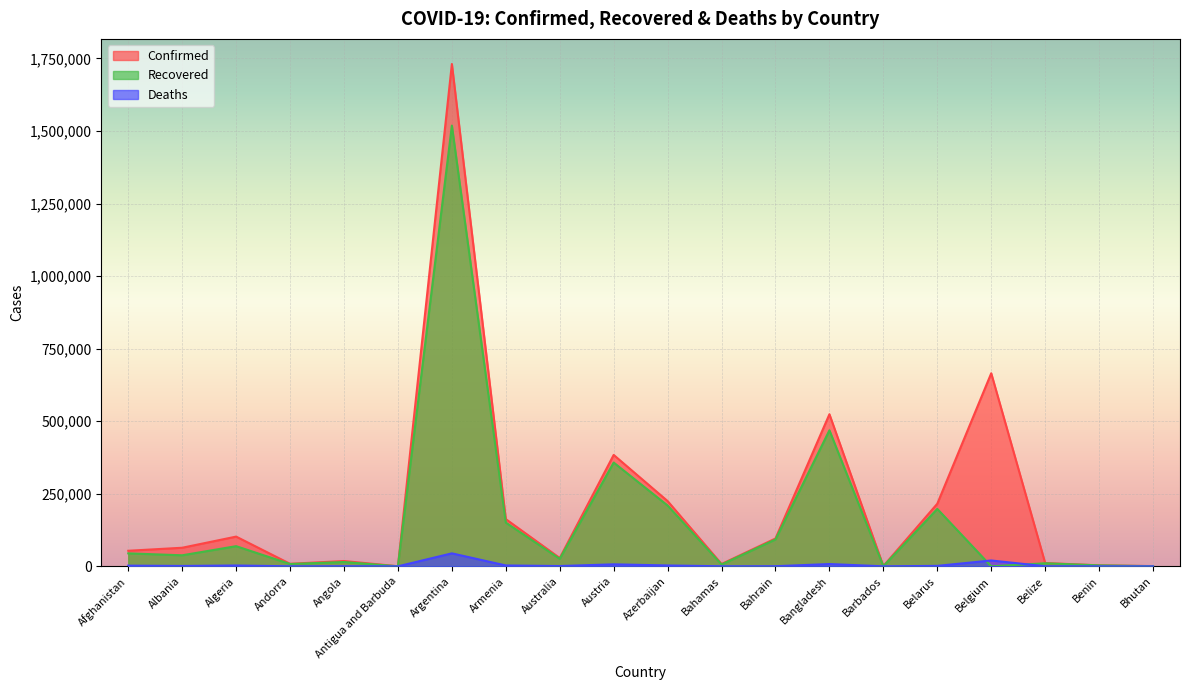

Reading right to left, list all the values displayed in this chart.

Confirmed: 825	3363	11332	665223	215724	884	524020	95879	8004	224827	383833	28634	162643	1730921	176	18254	8682	102369	63971	53584
Recovered: 469	3222	10419	0	197851	399	468681	92645	6331	209522	357562	25843	150602	1518715	152	14825	7930	69403	37981	44608
Deaths: 1	46	275	20122	1535	7	7819	356	175	2926	6819	909	2941	44654	5	420	86	2812	1247	2301